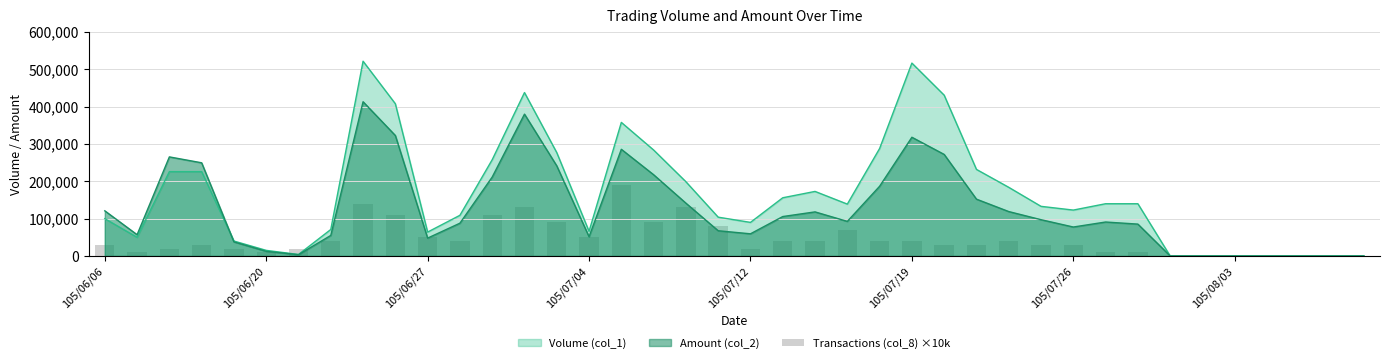

Reading right to left, what are all the values shown in this chart?

0	0	0	0	0	0	0	10000	10000	30000	30000	40000	30000	30000	40000	40000	70000	40000	40000	20000	80000	130000	90000	190000	50000	90000	130000	110000	40000	50000	110000	140000	40000	20000	10000	20000	30000	20000	10000	30000